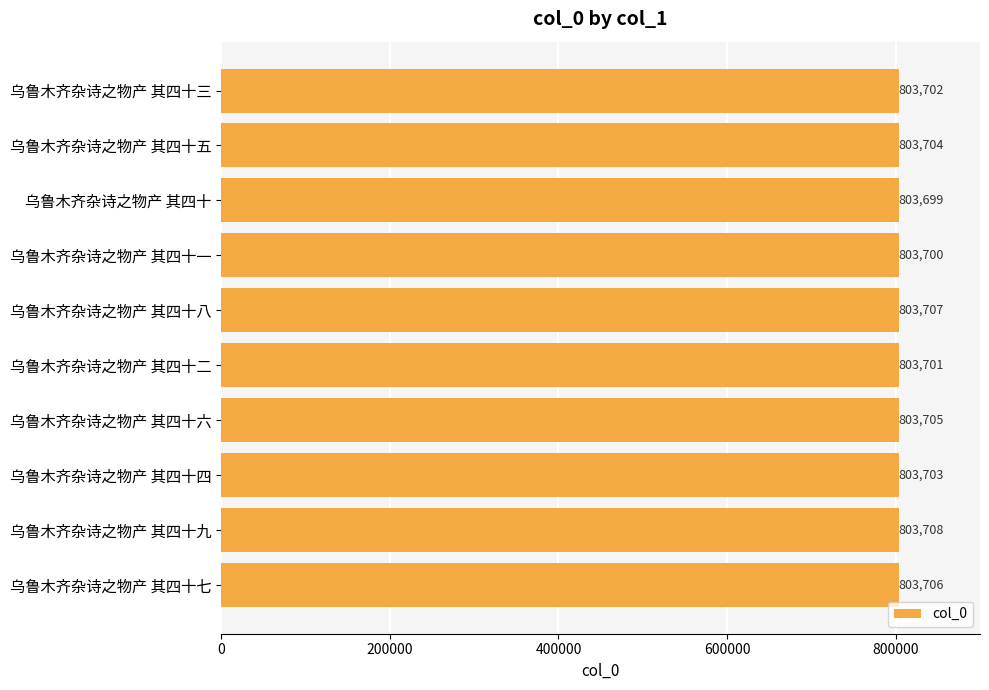

At which label is the value closest to 803703?

乌鲁木齐杂诗之物产 其四十四